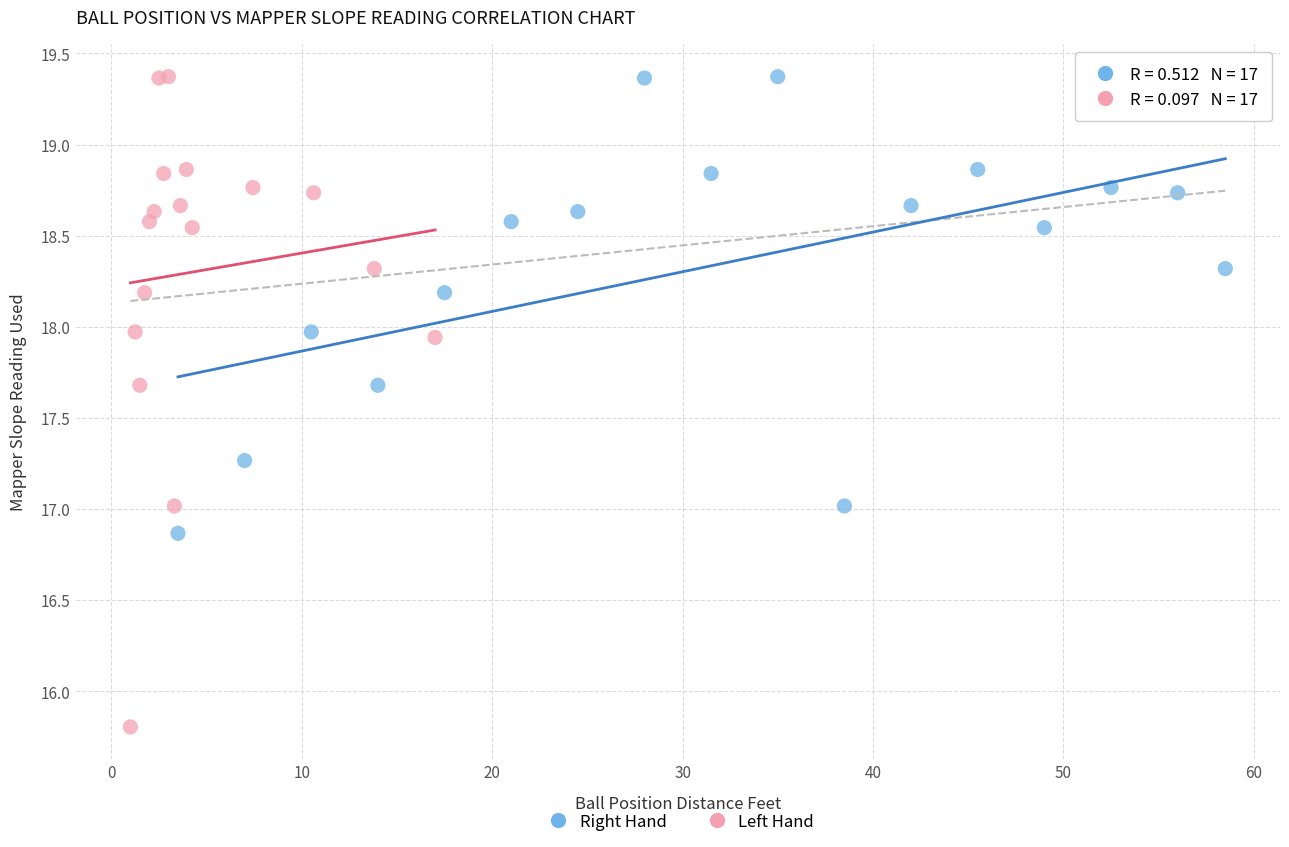

Which series reaches the minimum Y coordinate?

Left Hand